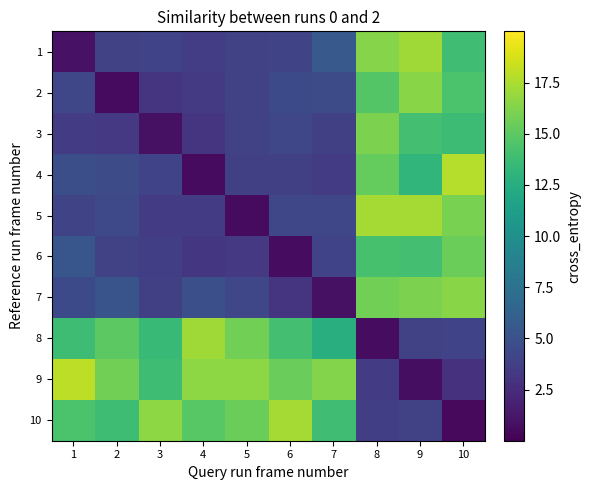

At how many categories does at least one series exceed 11?

10